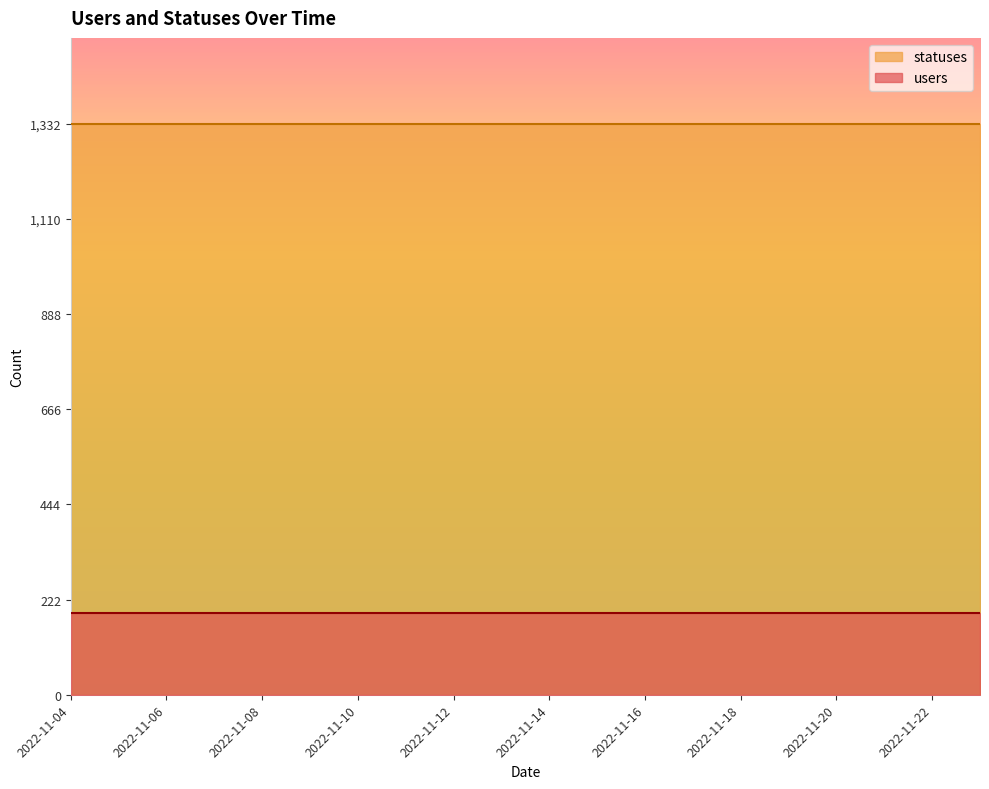

What is the value of the statuses point at the 9th from the left?

1332